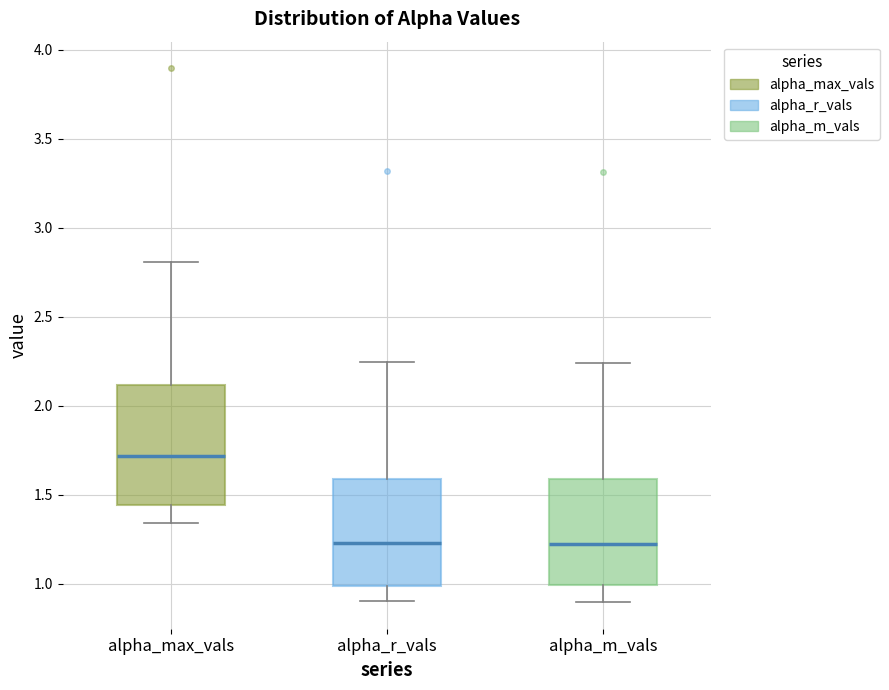

Reading left to right, transcribe this box plot: for each box, give where its median line is, the range the box spans, and where its two whiskers end, as read against the y-axis. The values are not printed on the chart, so give them approximately, as read against the axis.

alpha_max_vals: median 1.70, box 1.45 to 2.10, whiskers 1.35 to 2.80
alpha_r_vals: median 1.25, box 1.00 to 1.60, whiskers 0.90 to 2.25
alpha_m_vals: median 1.20, box 1.00 to 1.60, whiskers 0.90 to 2.25